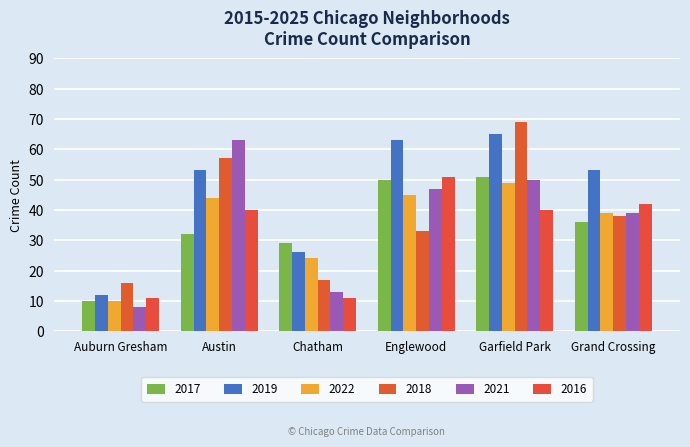

At which label does 2018 reach its peak?

Garfield Park